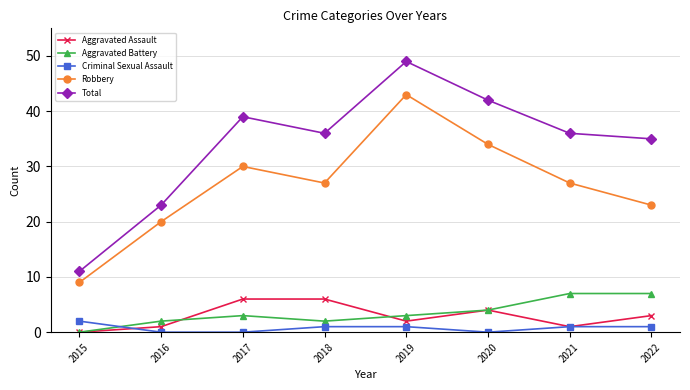

How many times do Criminal Sexual Assault and Aggravated Battery cross each other?

1